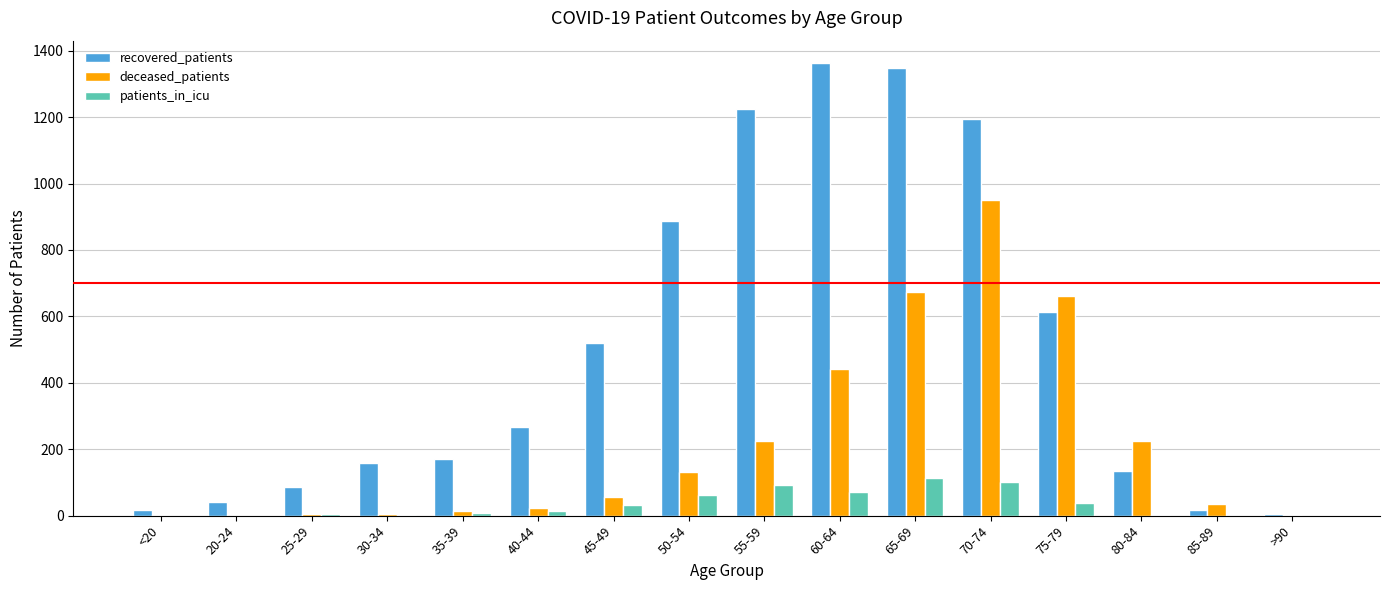

True or false: recovered_patients has a value of 172 at 35-39.

True